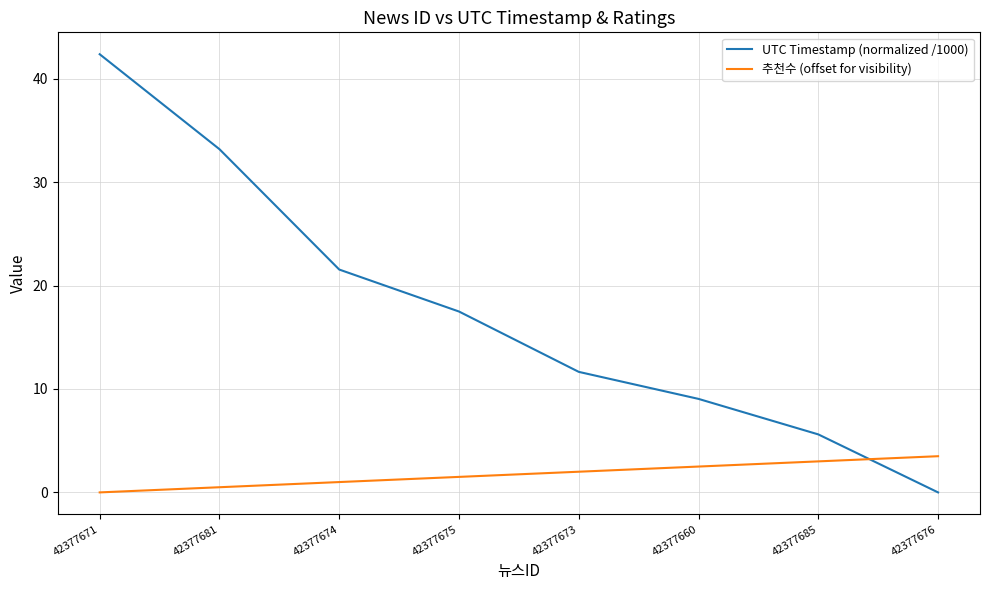

What is the total value across all series at 42377673?

13.7